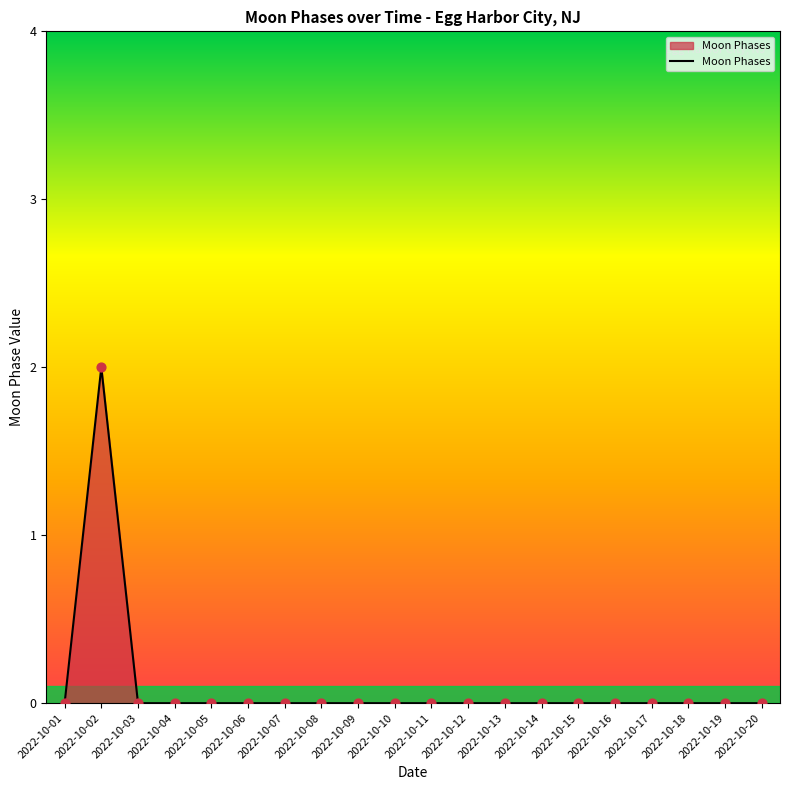

Between 2022-10-03 and 2022-10-02, which is larger?

2022-10-02